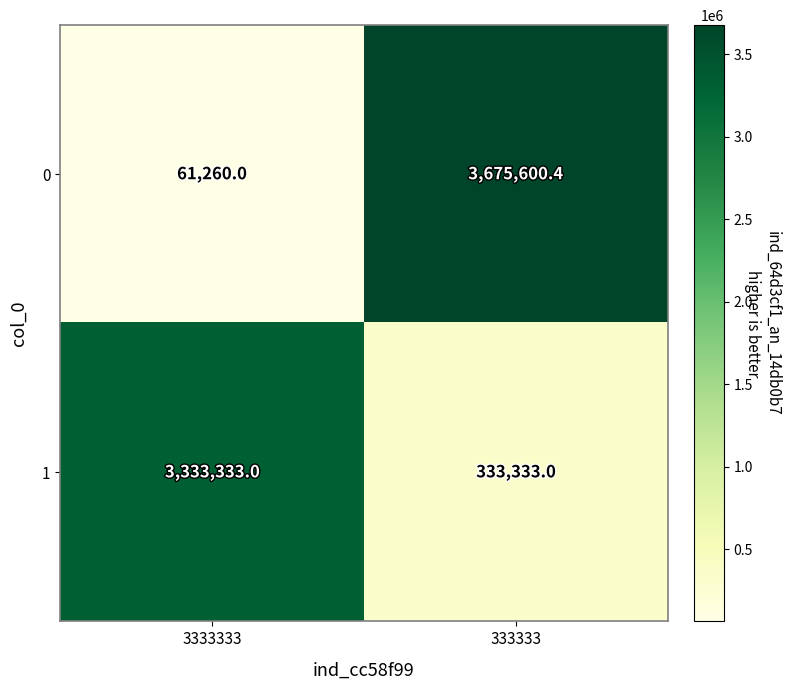

List the series in order of their peak value, highest first.

0, 1